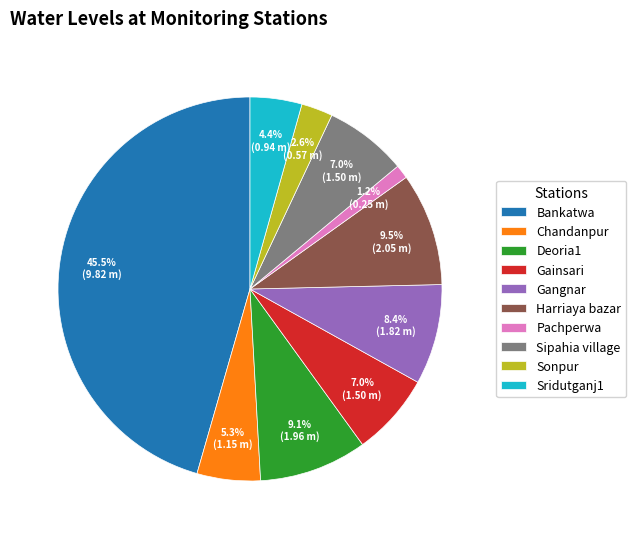

Which slice is the smallest?

Pachperwa